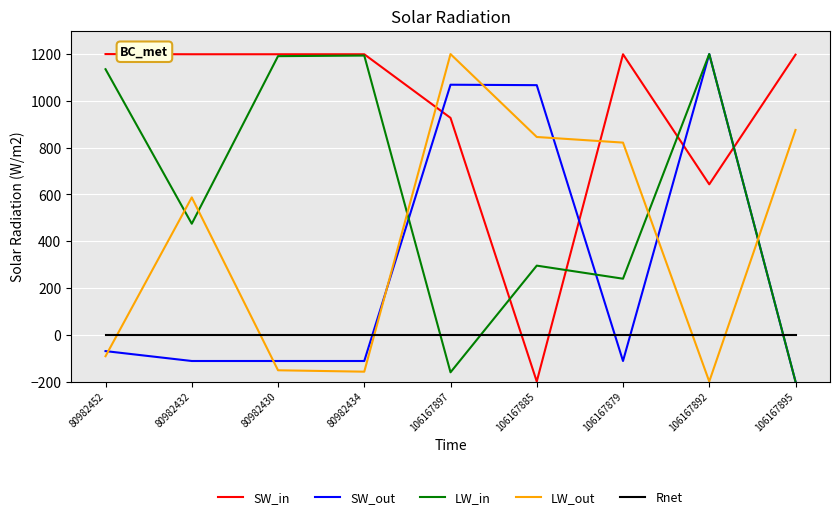

What is the spread (max minus min) of values at 106167879?

1311.5